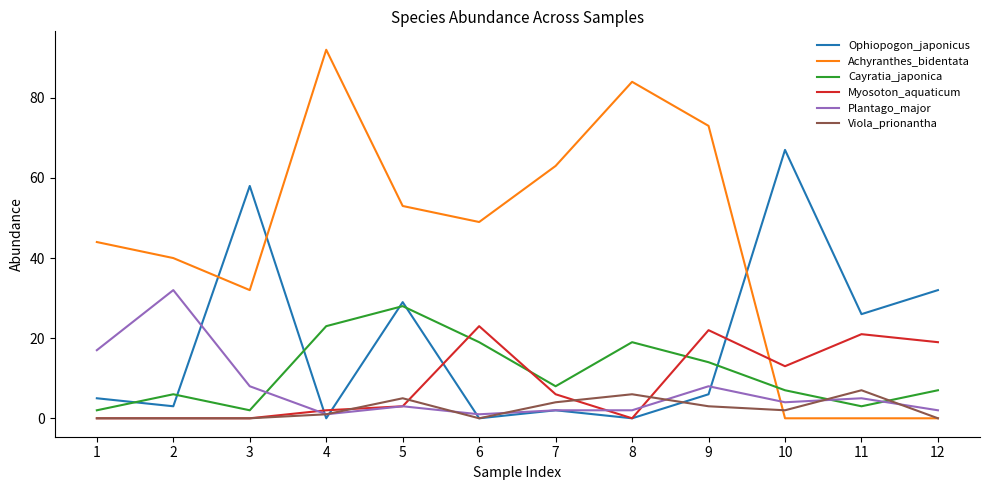

Rank the series by their maximum value, from lowest to highest.

Viola_prionantha, Myosoton_aquaticum, Cayratia_japonica, Plantago_major, Ophiopogon_japonicus, Achyranthes_bidentata